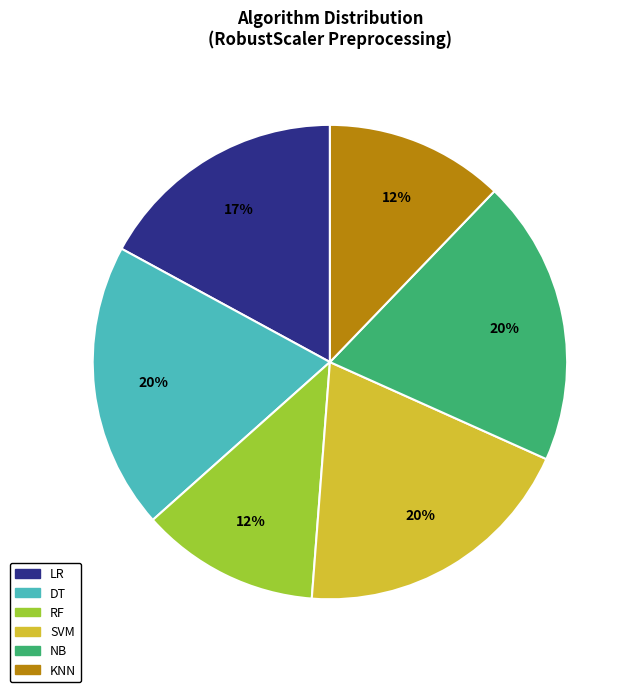

How many slices are in this pie chart?

6